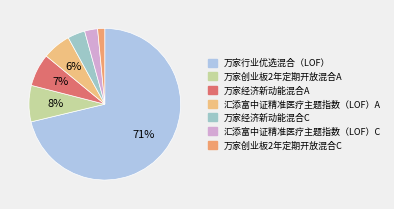

True or false: 万家创业板2年定期开放混合C accounts for 16% of the total.

False